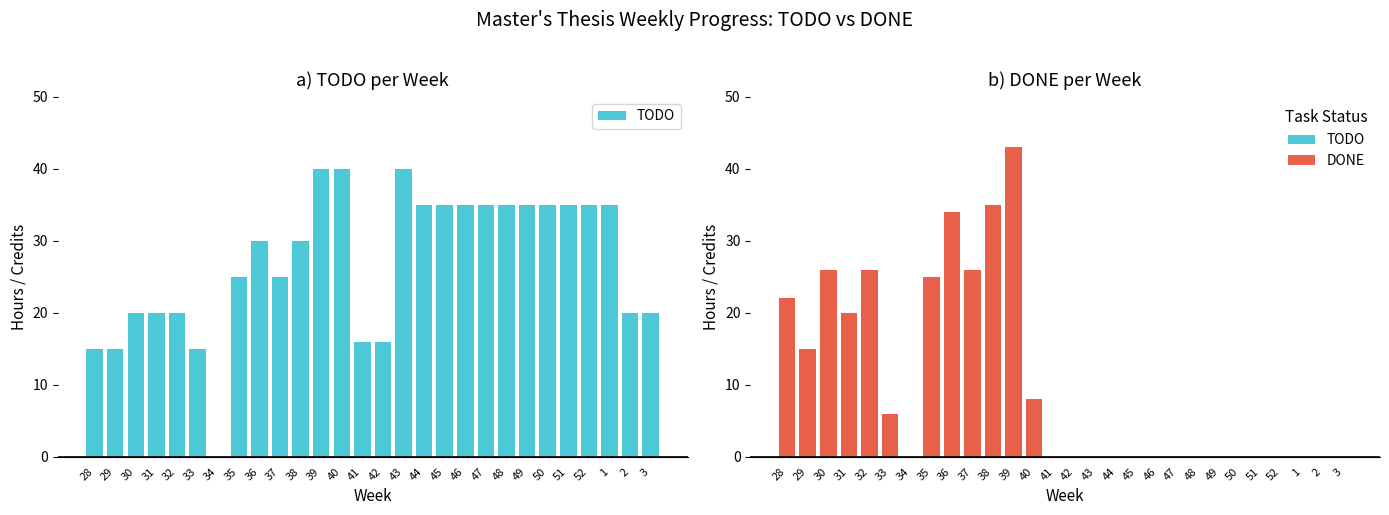

Between 49 and 3, which series saw the biggest shift?

TODO